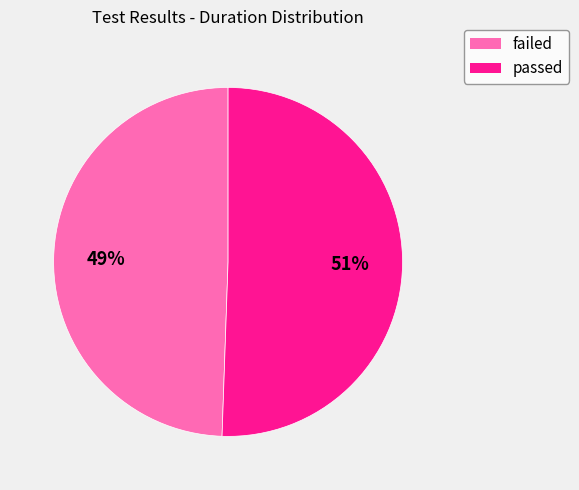

Does failed account for over 50% of the chart?

No